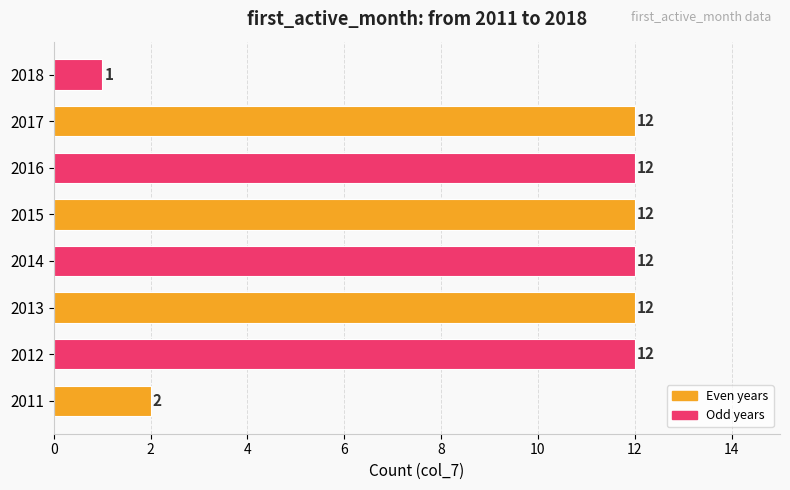

The chart shows a value of 12 at 2014. True or false?

True